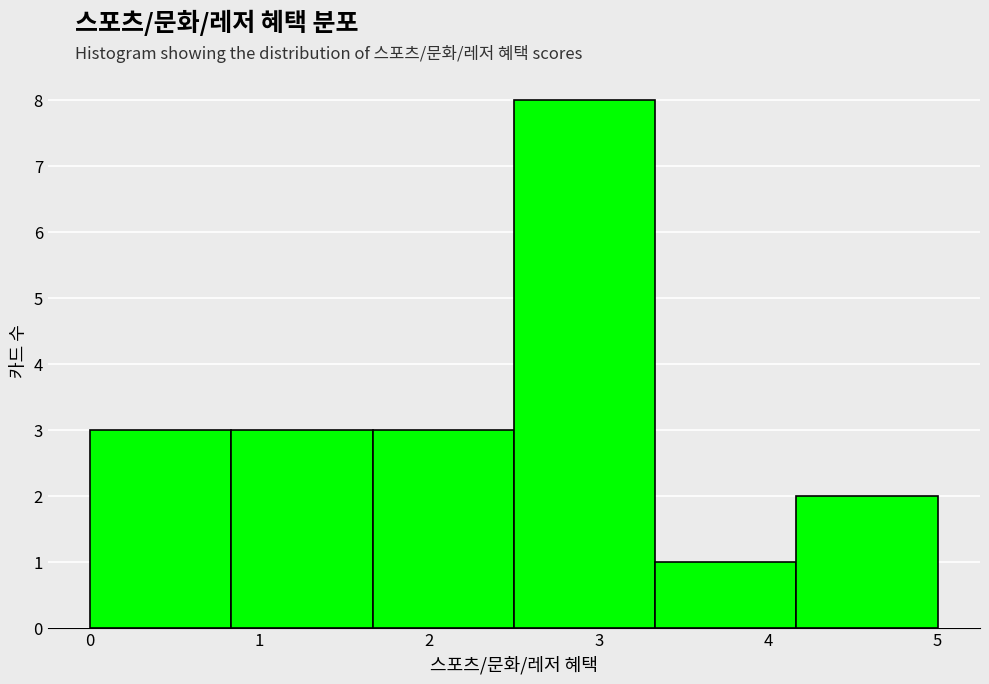

Which range on the x-axis has the tallest bar?

2.5 to 3.3